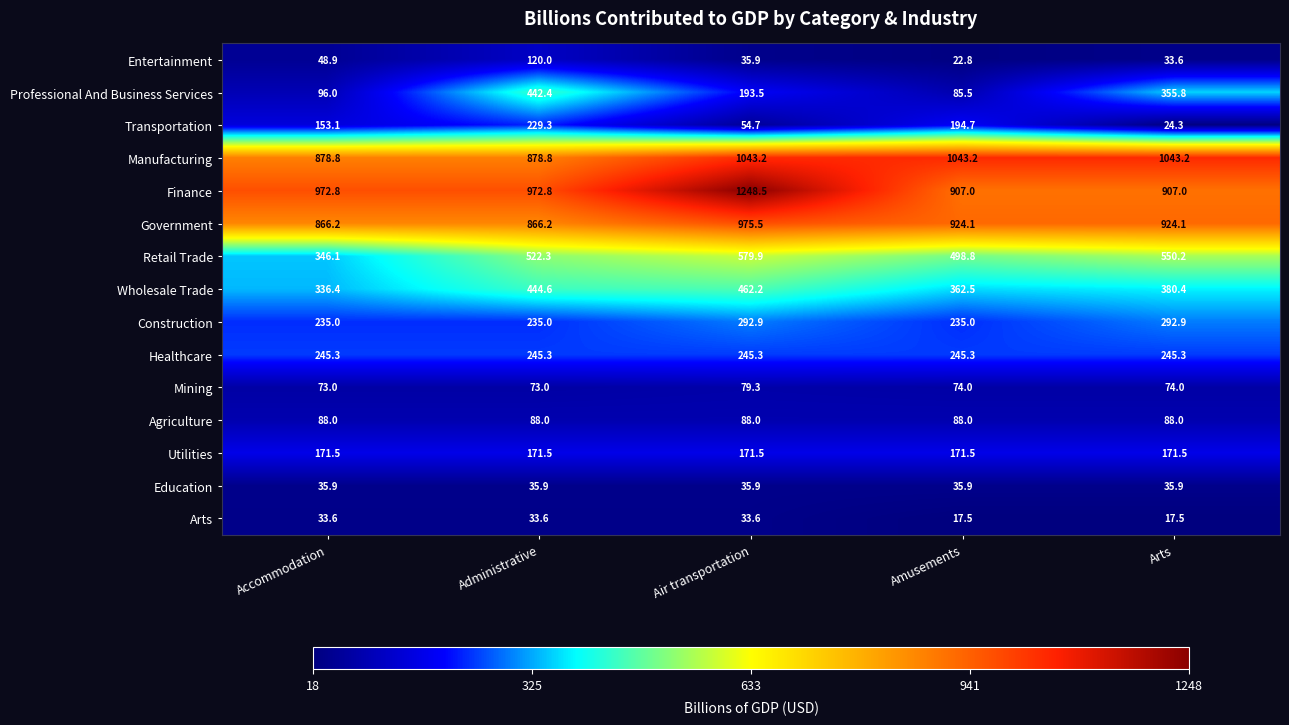

What is the difference between the maximum and minimum values in the Construction series?

57.9